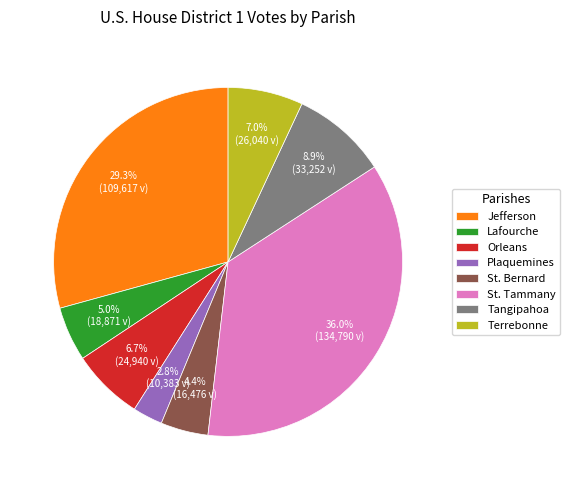

Which slice is the smallest?

Plaquemines